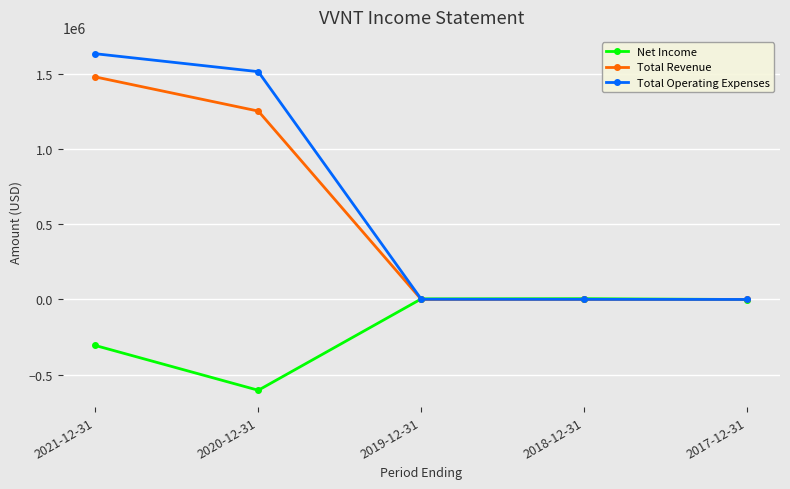

Is it true that Total Revenue equals 1018454 at 2017-12-31?

False